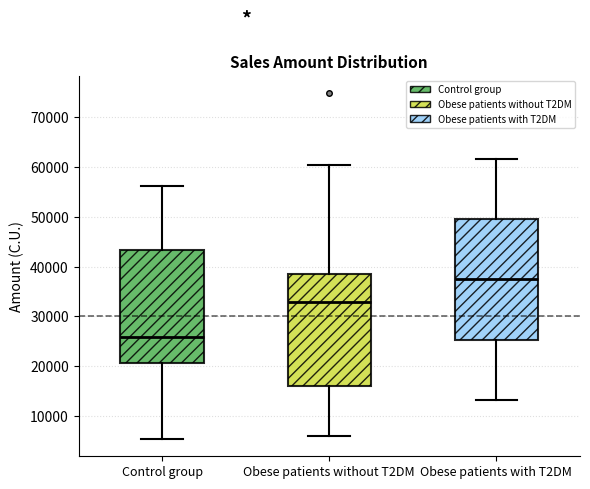

Which box has the highest median line?

Obese patients with T2DM